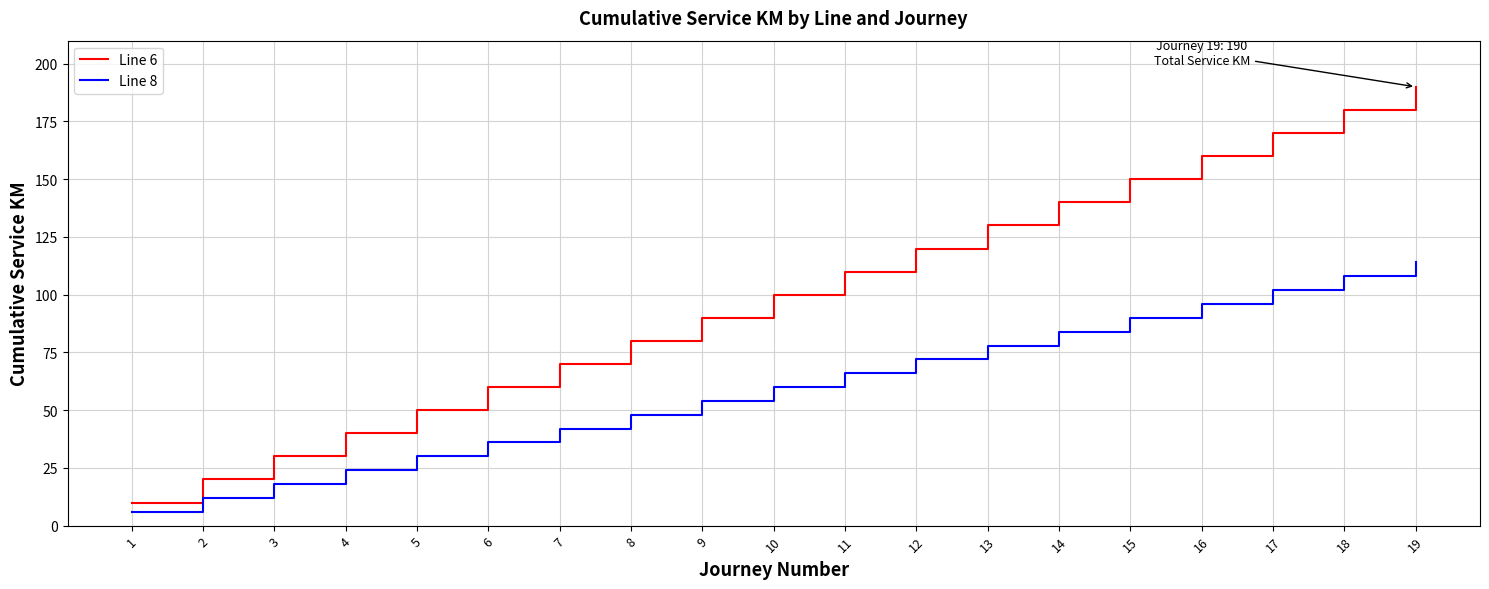

Rank the series at 2 from highest to lowest value.

Line 6, Line 8